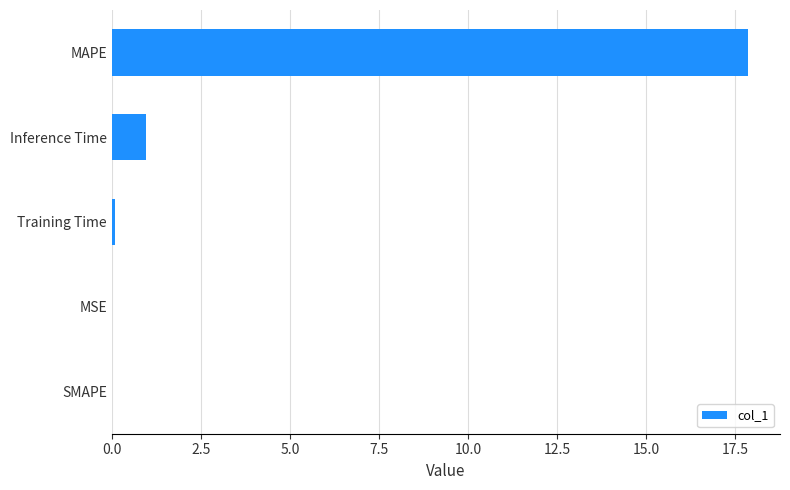

At which label is the value closest to 8?

Inference Time